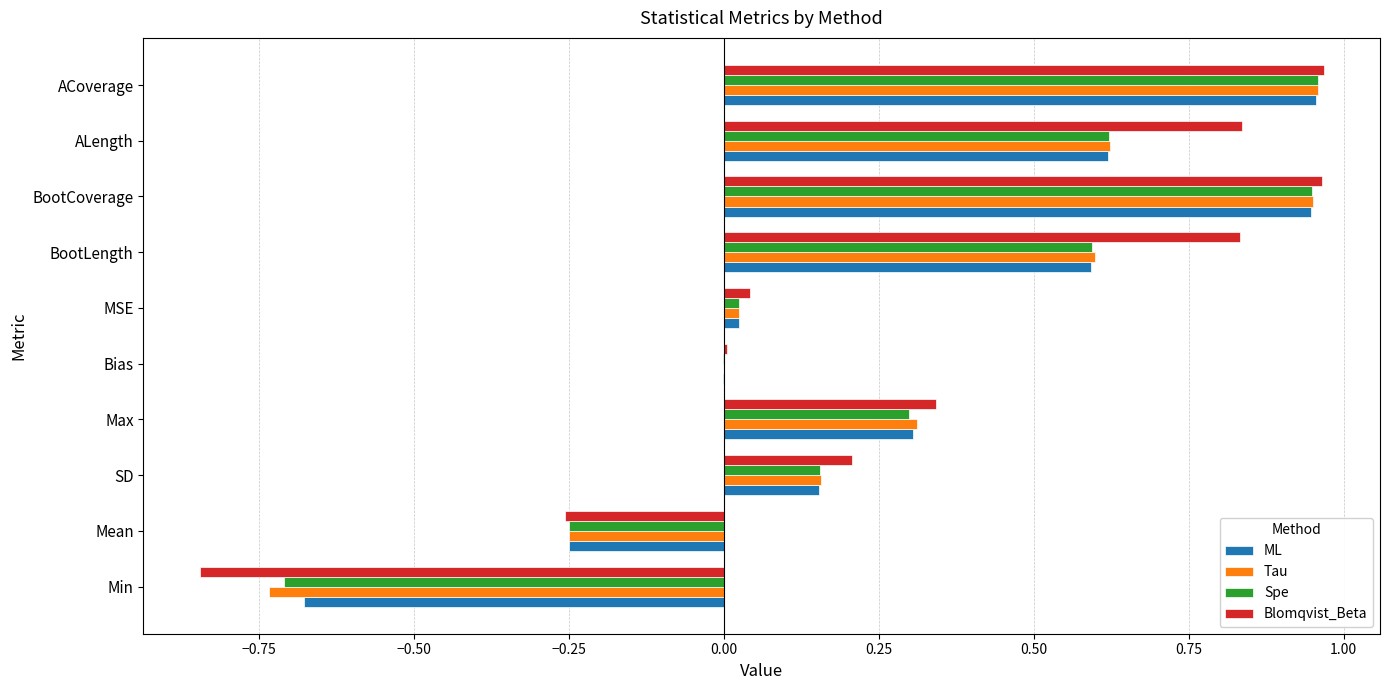

What is the sum of all Spe values?

2.6